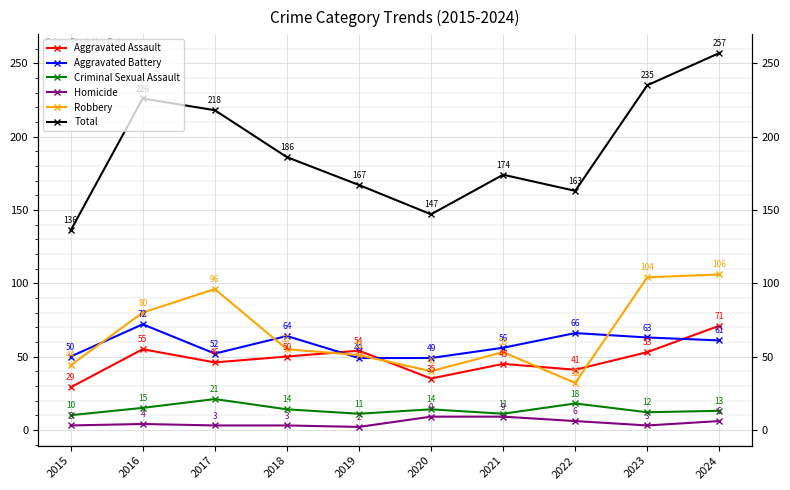

List the labels in order of Homicide value, smallest first.

2019, 2015, 2017, 2018, 2023, 2016, 2022, 2024, 2020, 2021